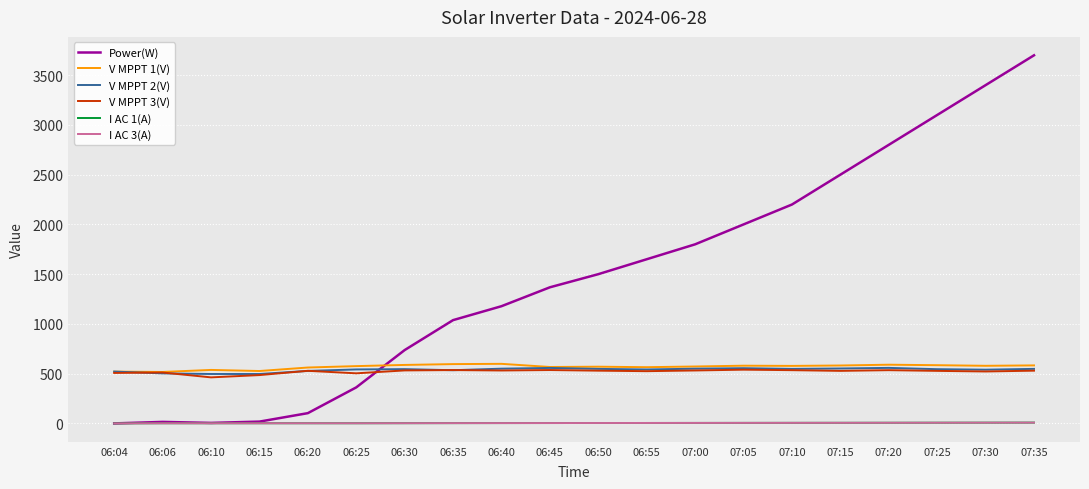

Which series has the largest total across all categories?

Power(W)